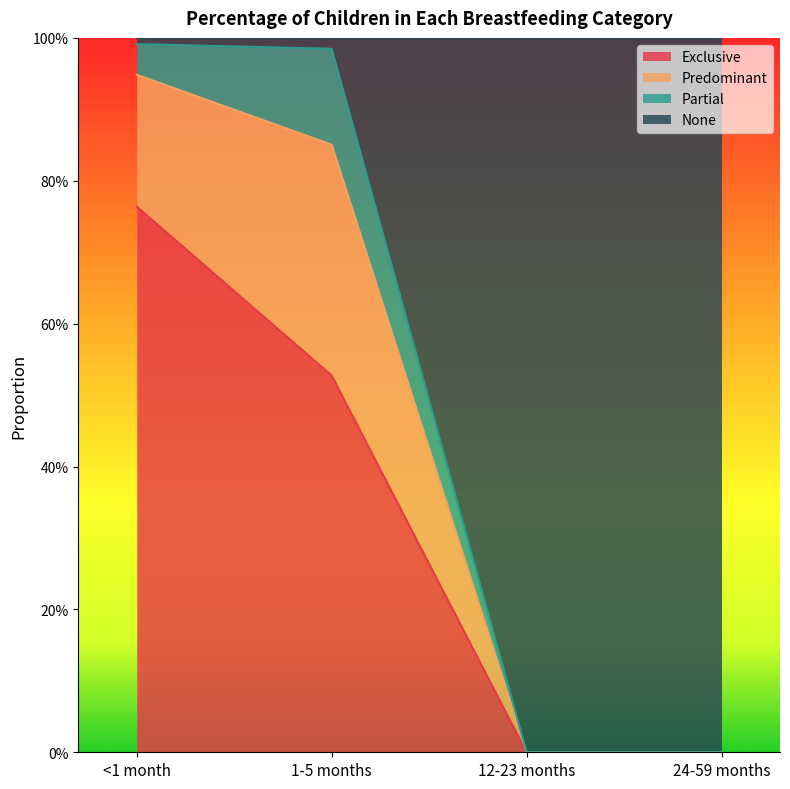

Does the chart have visible grid lines?

No